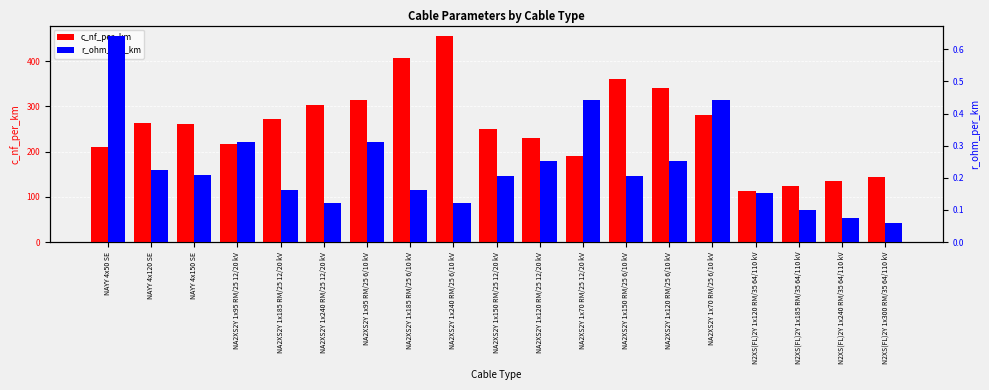

What is the label of the 13th bar from the left?

NA2XS2Y 1x150 RM/25 6/10 kV